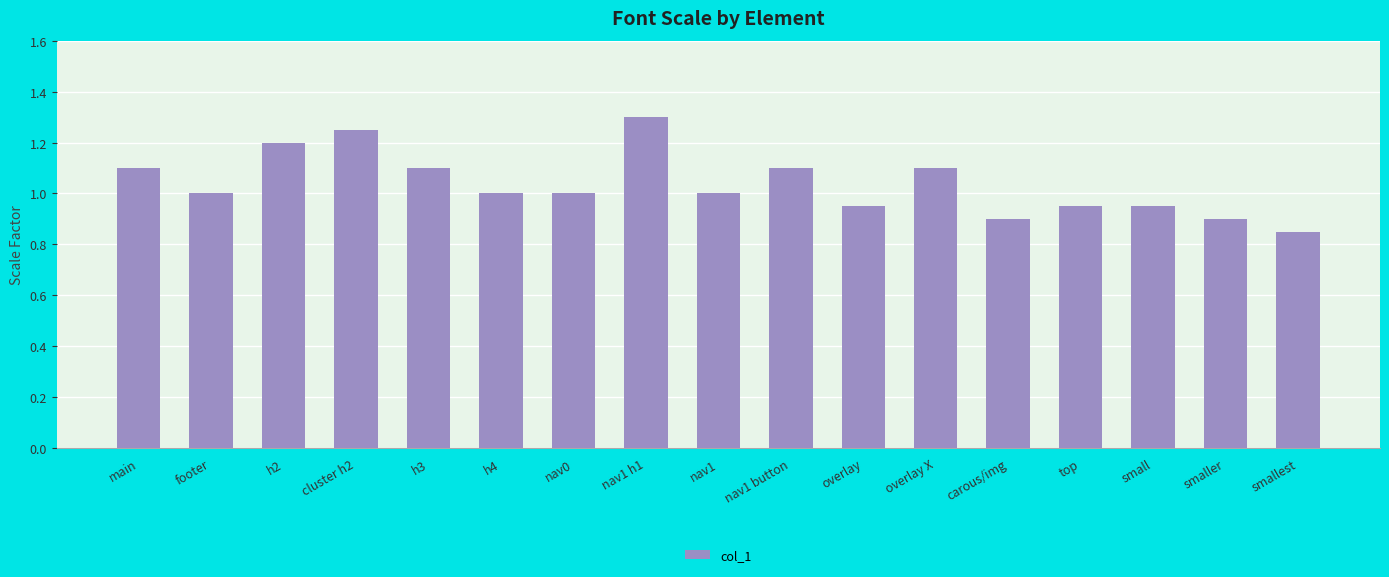

Read the value at overlay X.

1.1